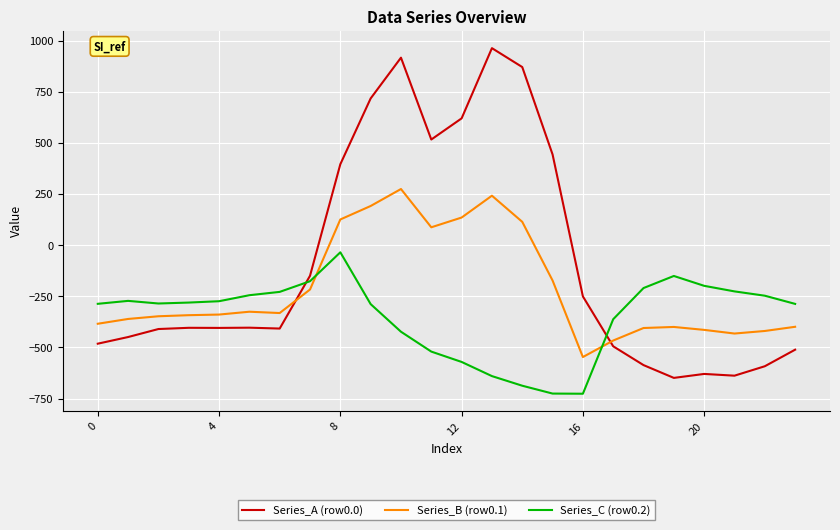

What is the difference between the maximum and minimum values in the Series_C (row0.2) series?

691.3